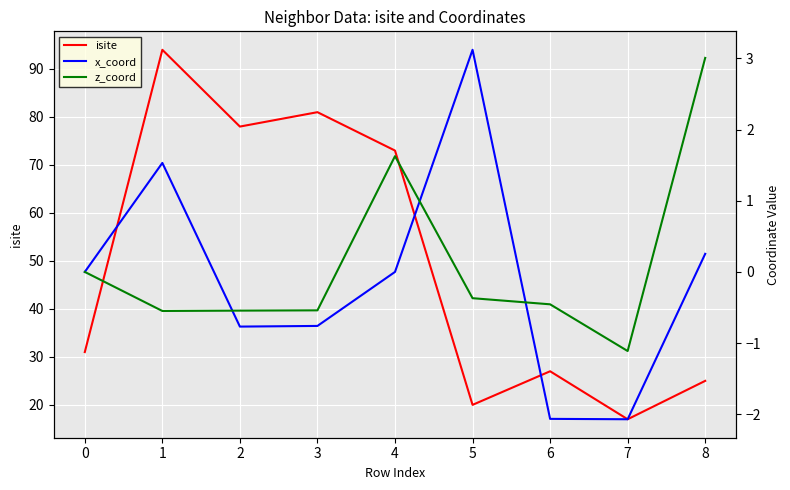

Is it true that isite equals 16 at 6?

False